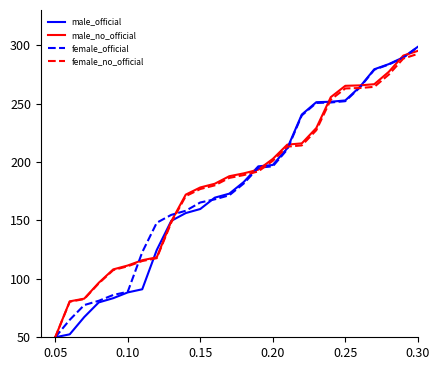

What is the maximum value shown in the chart?

320.0